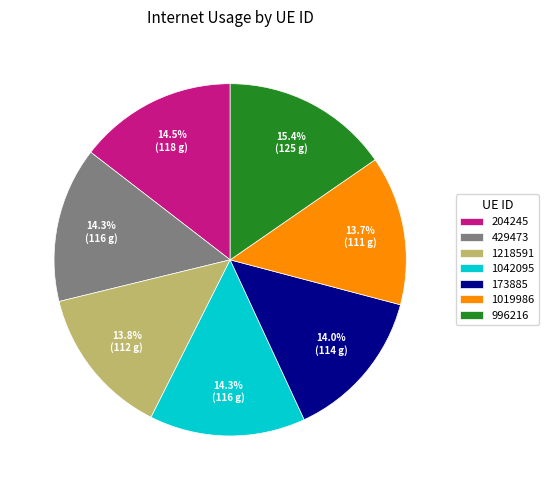

What portion of the pie excludes 1042095?

85.7%